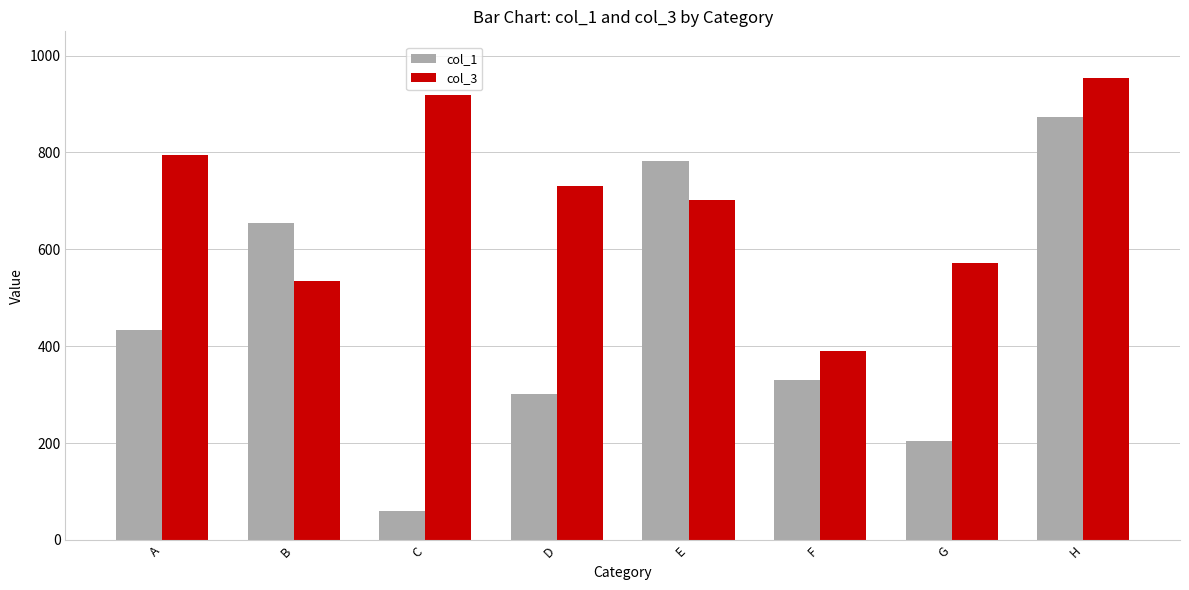

True or false: col_3 has a value of 794 at A.

True